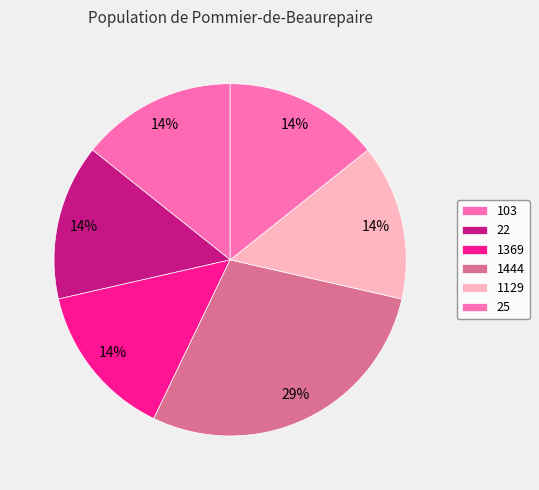

Count the number of slices in the pie.

6